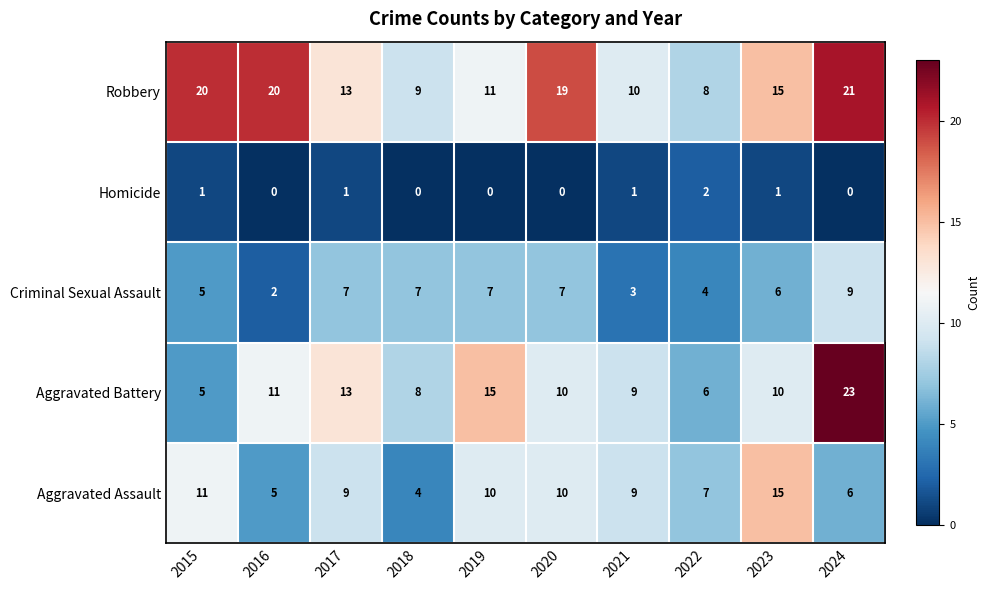

How many data points does each series have?

10